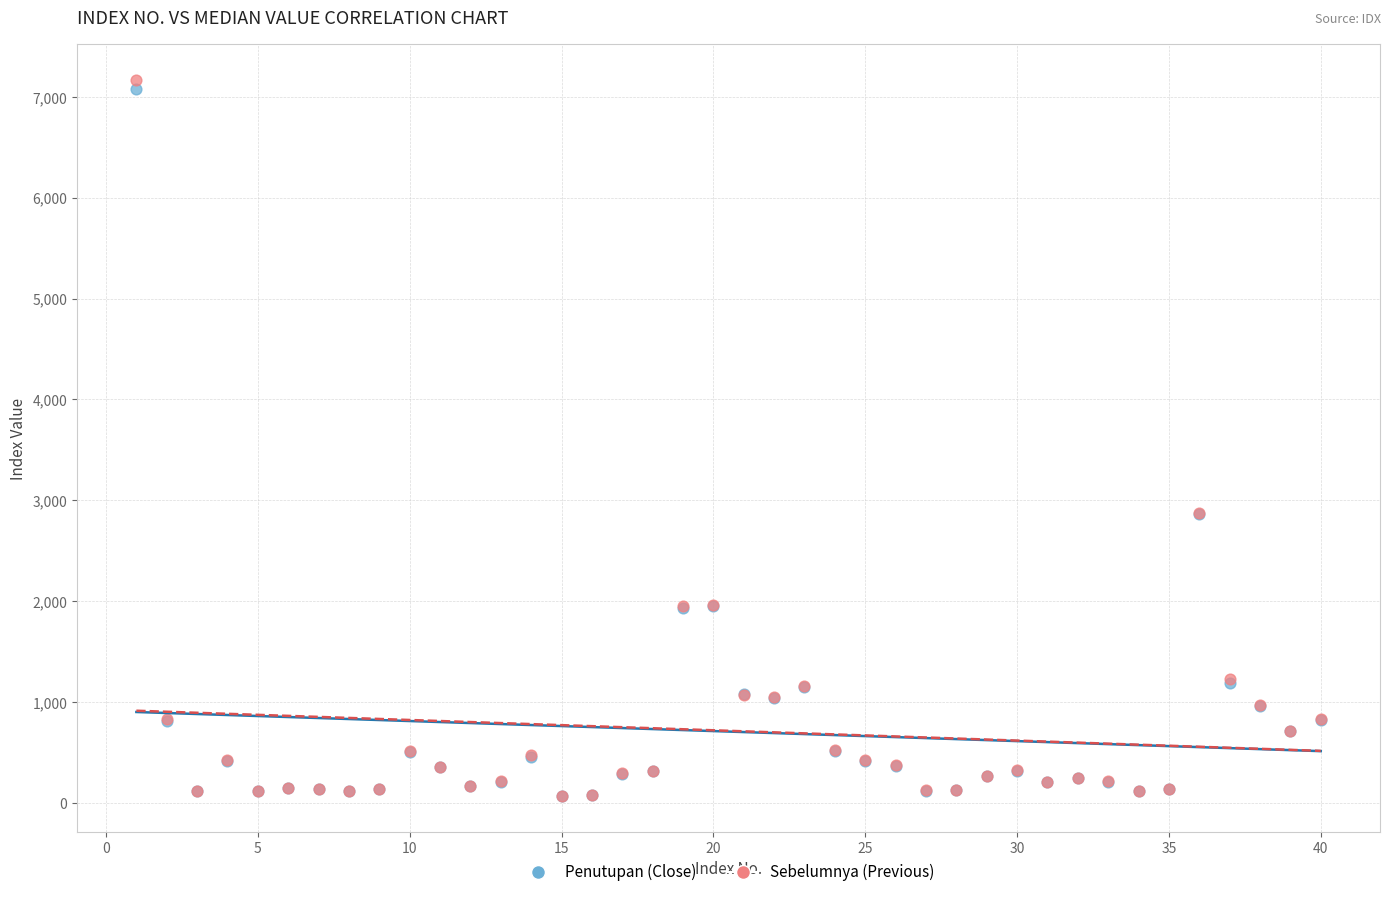

Which series contains the highest Y value?

Sebelumnya (Previous)